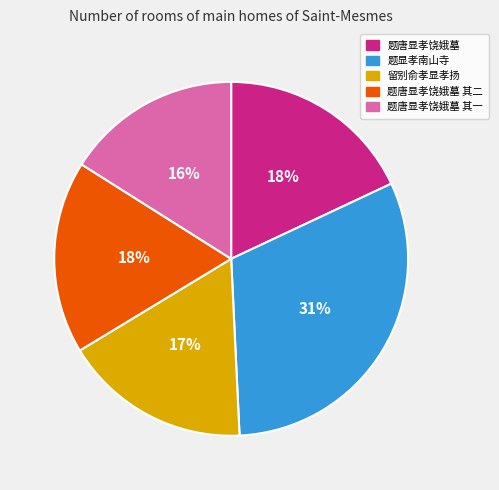

How many slices are in this pie chart?

5